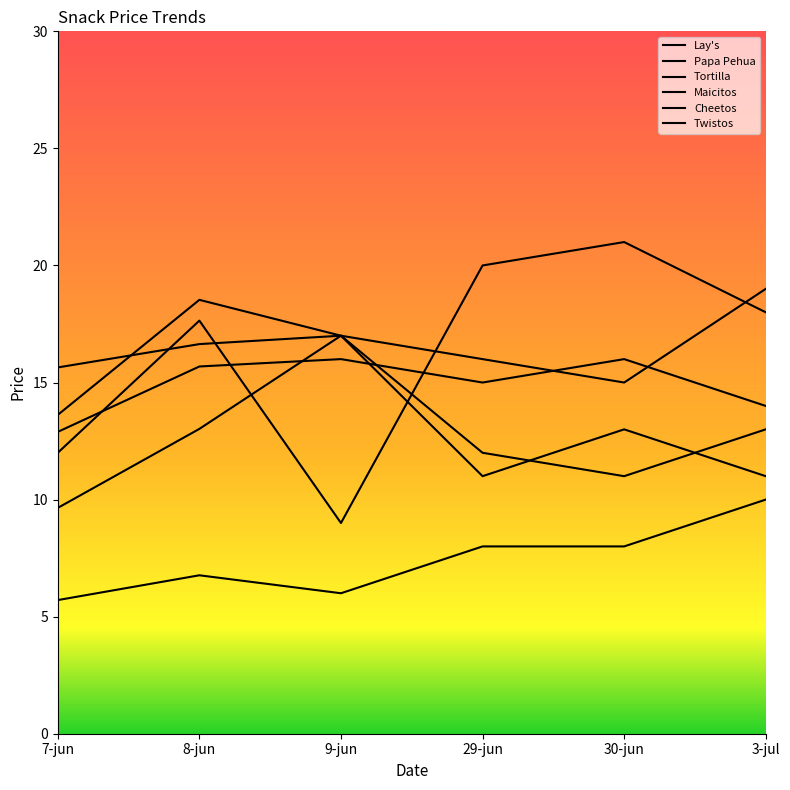

Which label corresponds to the smallest value in the chart?

7-jun